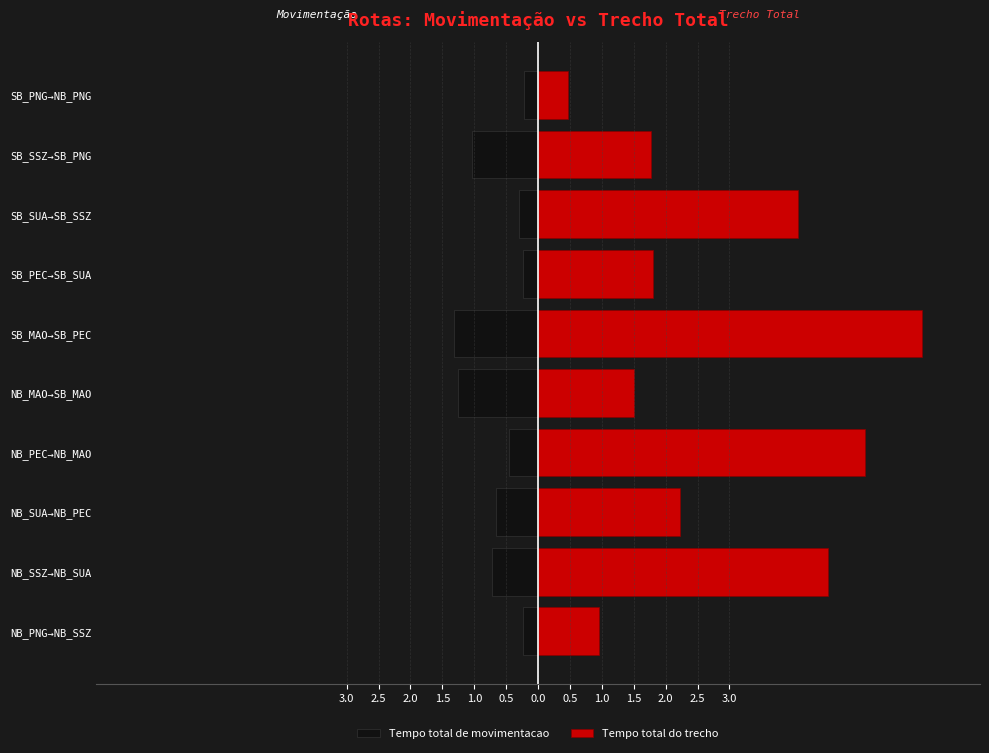

Which series changed the most between NB_SSZ→NB_SUA and SB_PNG→NB_PNG?

Tempo total do trecho